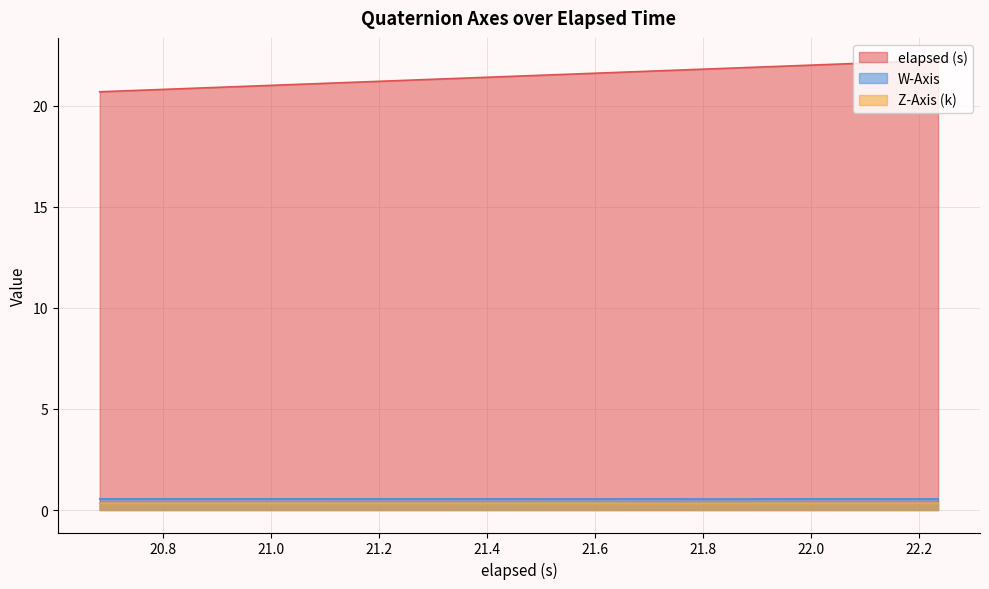

True or false: elapsed (s) and W-Axis intersect in this chart.

False